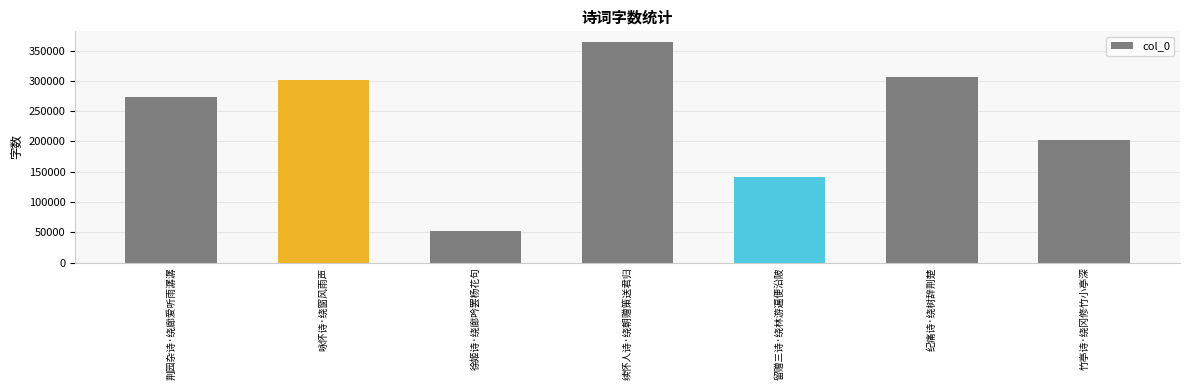

What is the label of the 7th bar from the left?

竹亭诗·绕冈修竹小亭深